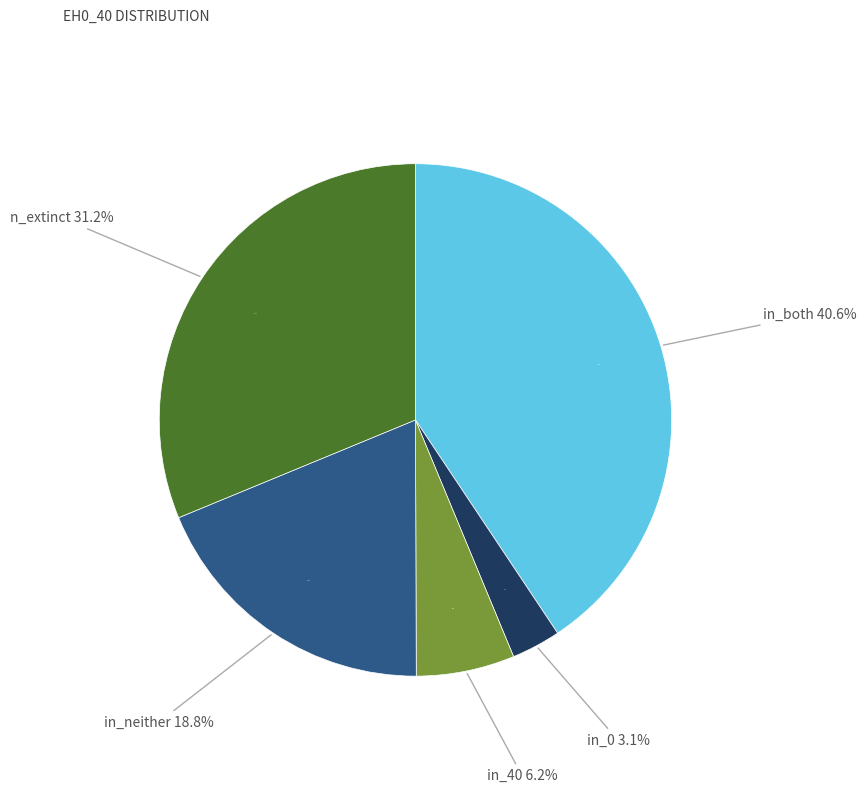

How many slices are in this pie chart?

5